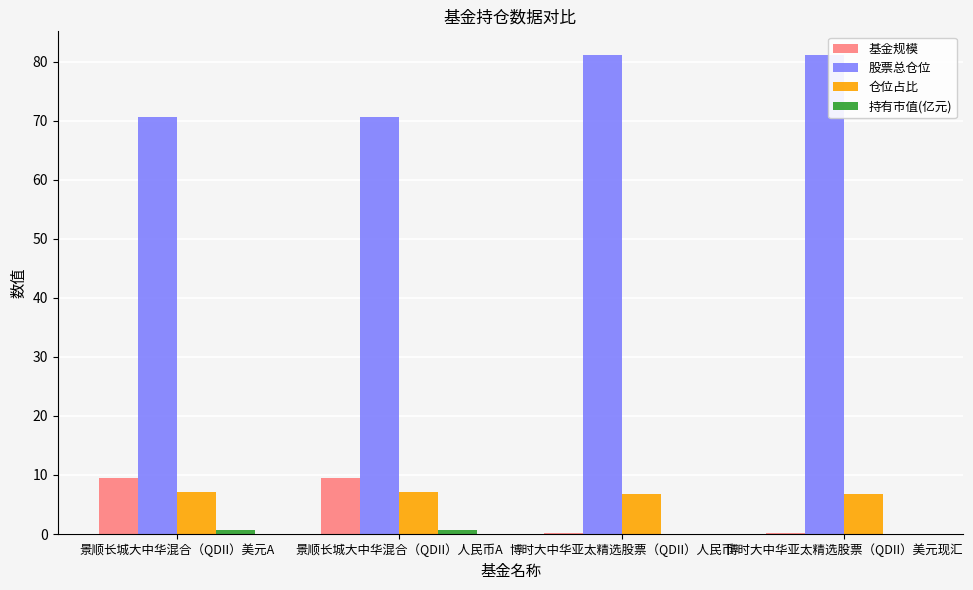

How many data points in 基金规模 are above 9?

2